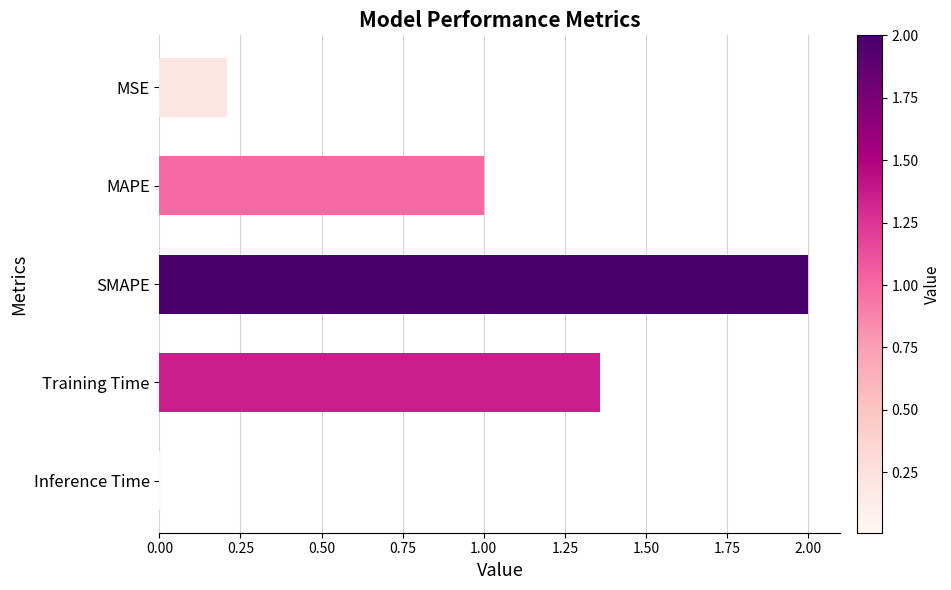

What is the difference between the second highest and minimum values?

1.3